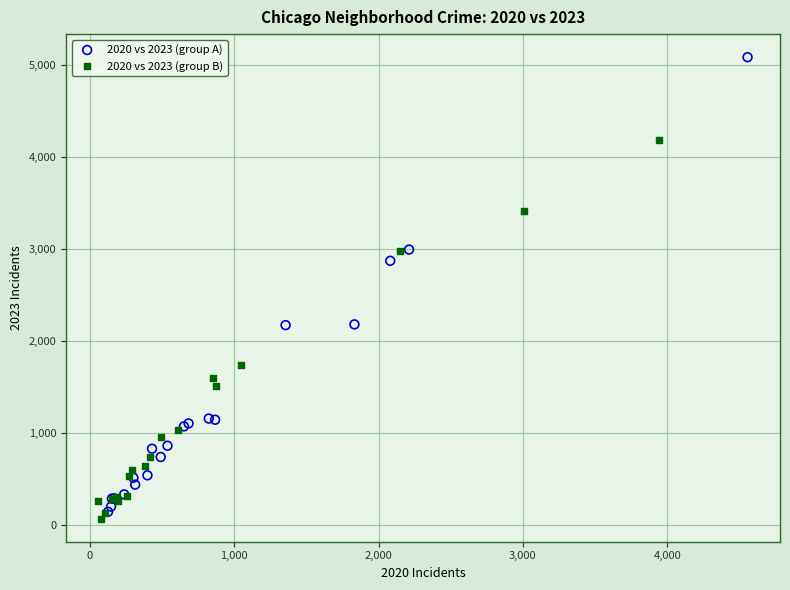

Which series reaches the maximum Y coordinate?

2020 vs 2023 (group A)